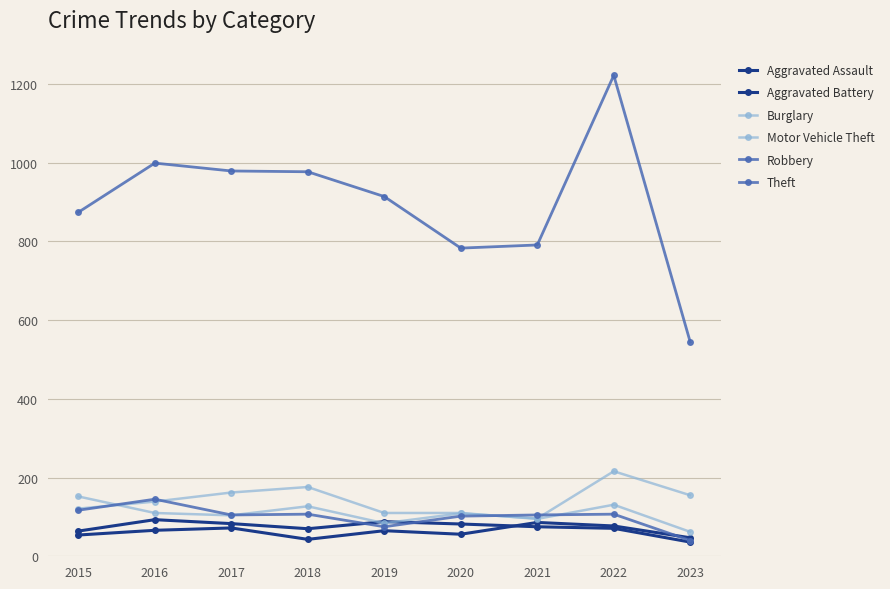

True or false: Motor Vehicle Theft and Burglary intersect in this chart.

True